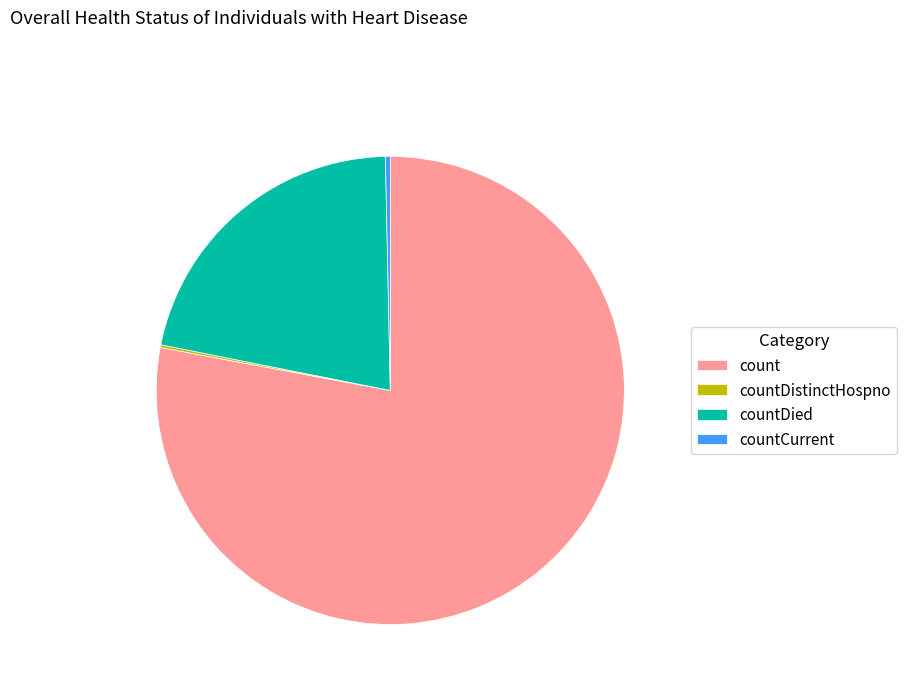

Combined, do count and countDied account for over 50%?

Yes